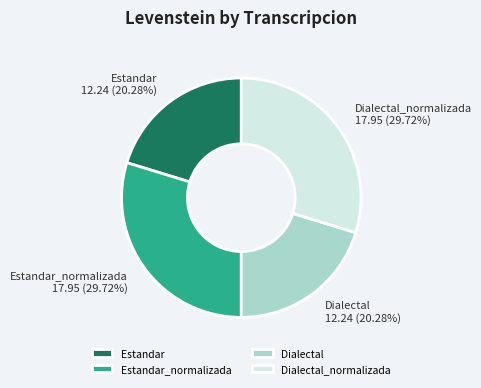

True or false: Estandar_normalizada accounts for 30% of the total.

True